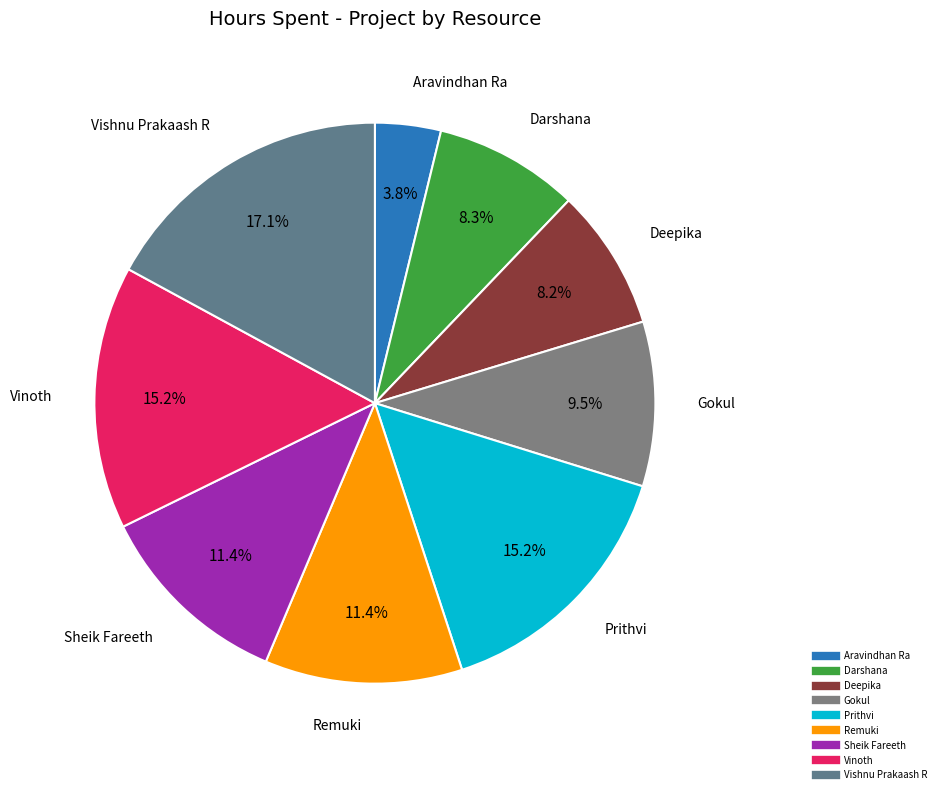

Which has a higher value, Prithvi or Vishnu Prakaash R?

Vishnu Prakaash R